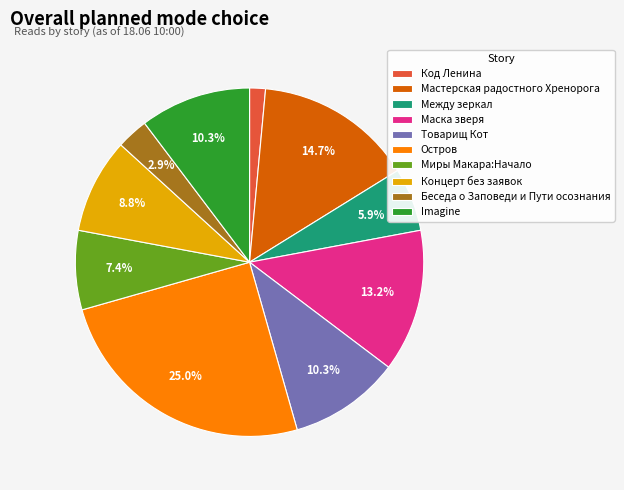

What percentage is NOT represented by Маска зверя?

86.8%